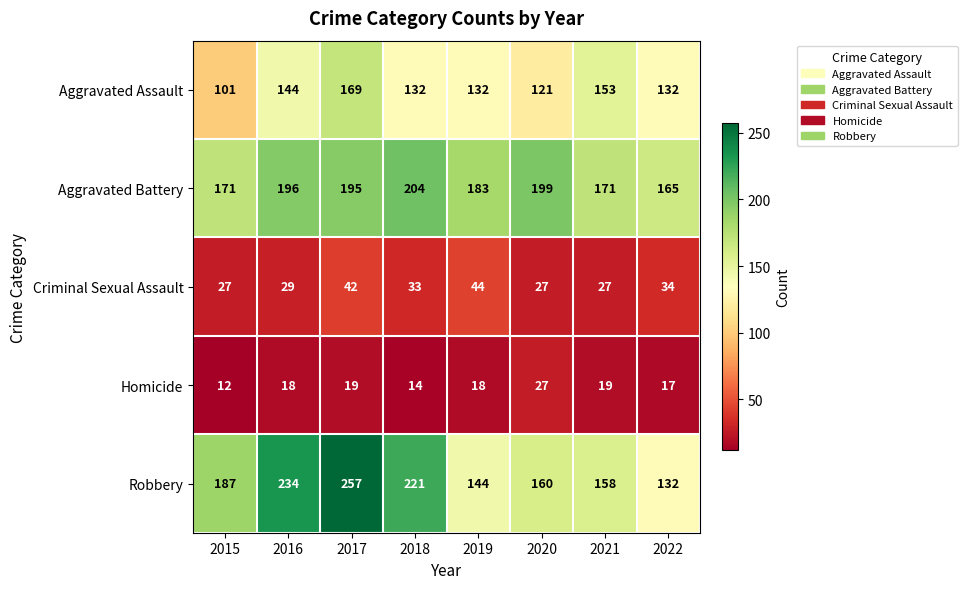

Between 2015 and 2021, which series saw the biggest shift?

Aggravated Assault